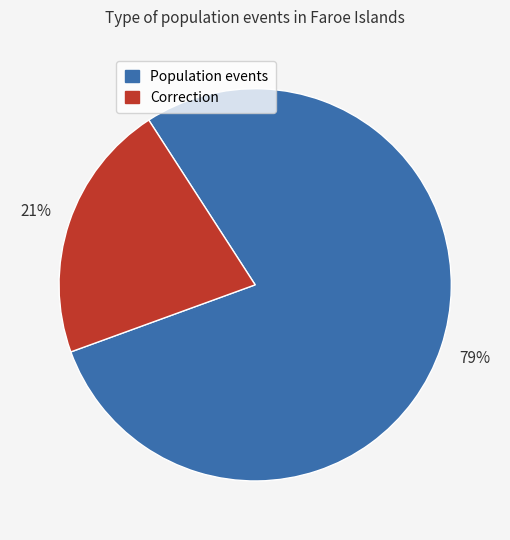

Between Correction and Population events, which is larger?

Population events